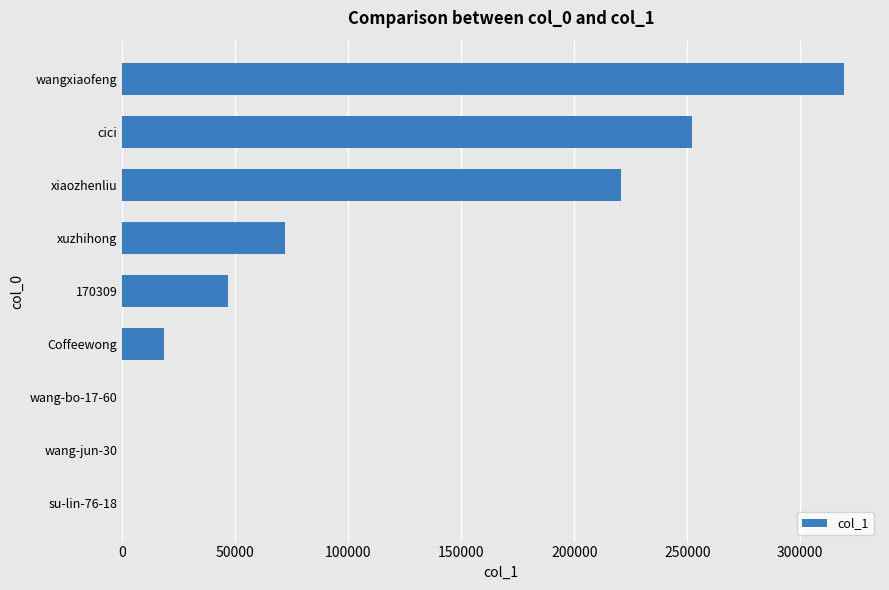

Where is the data nearest to the value 159649?

xiaozhenliu